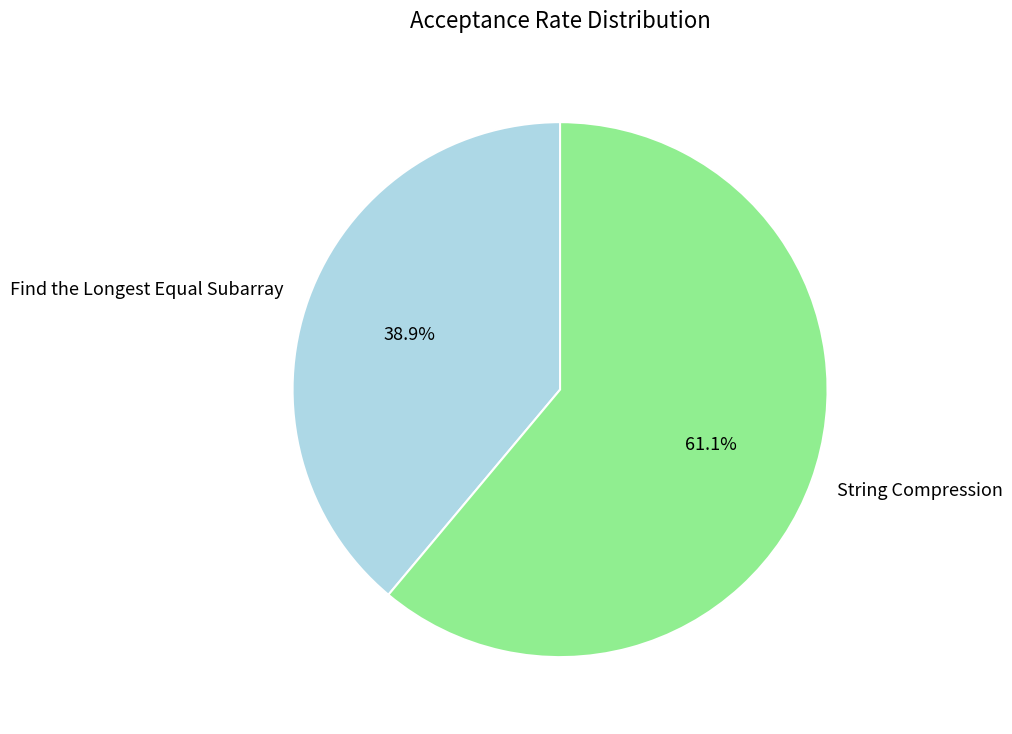

Combined, do String Compression and Find the Longest Equal Subarray account for over 50%?

Yes